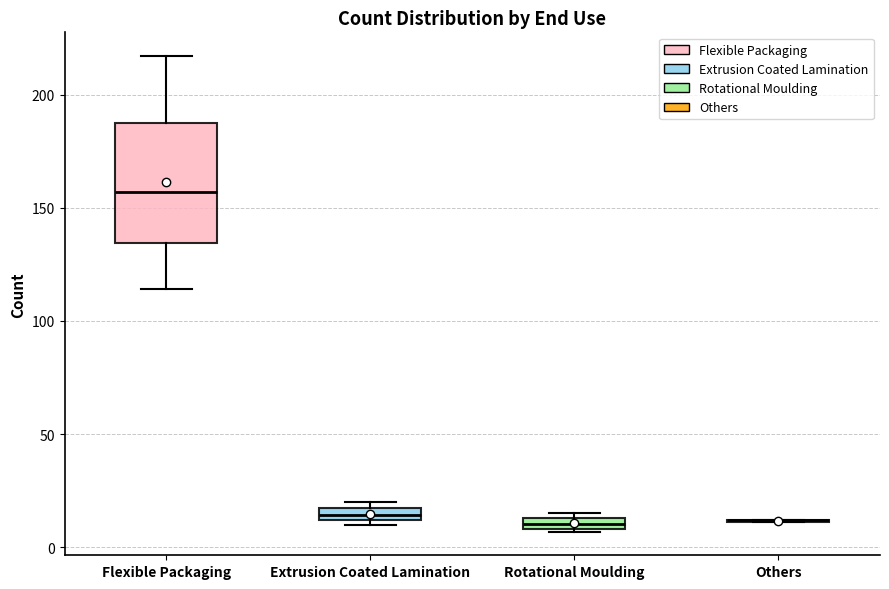

Comparing the boxes themselves (not the whiskers), which one is the tallest?

Flexible Packaging